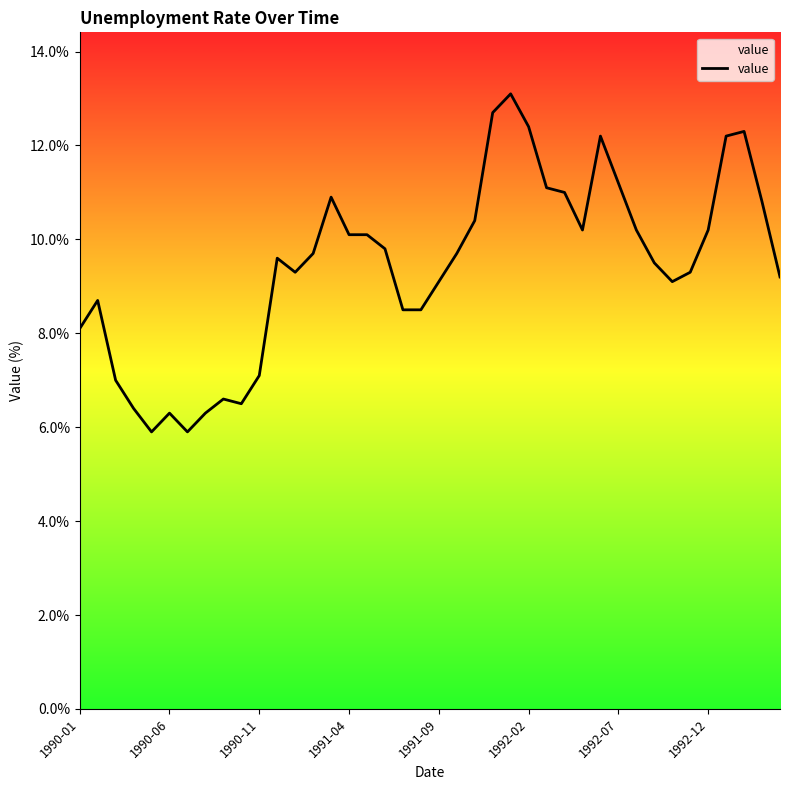

What is the difference between the maximum and minimum values?

7.2